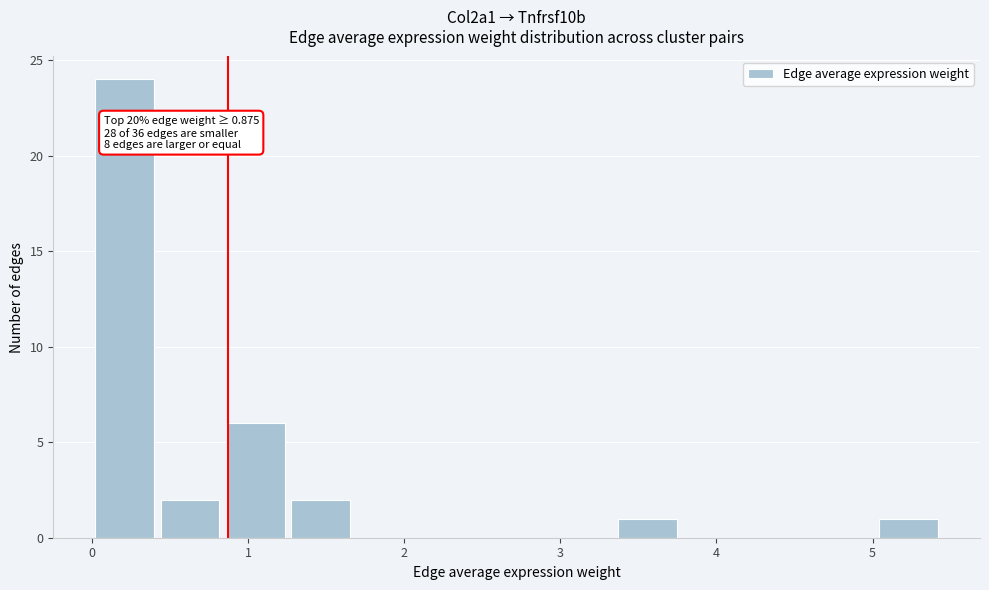

Which range on the x-axis has the tallest bar?

0.0 to 0.4